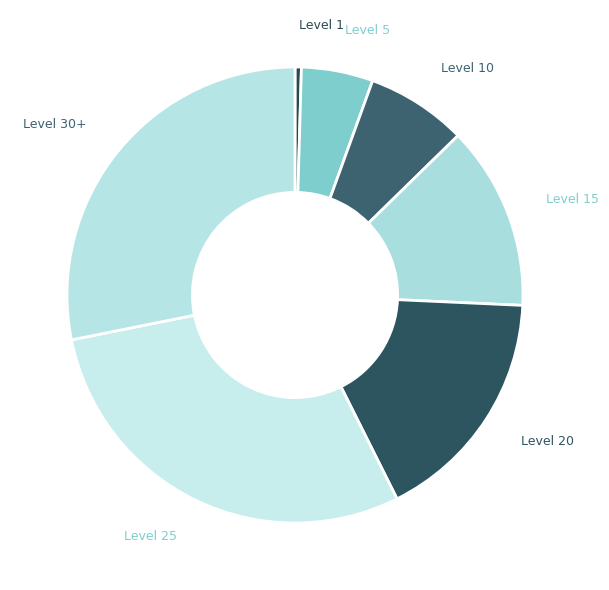

How many slices are in this pie chart?

7